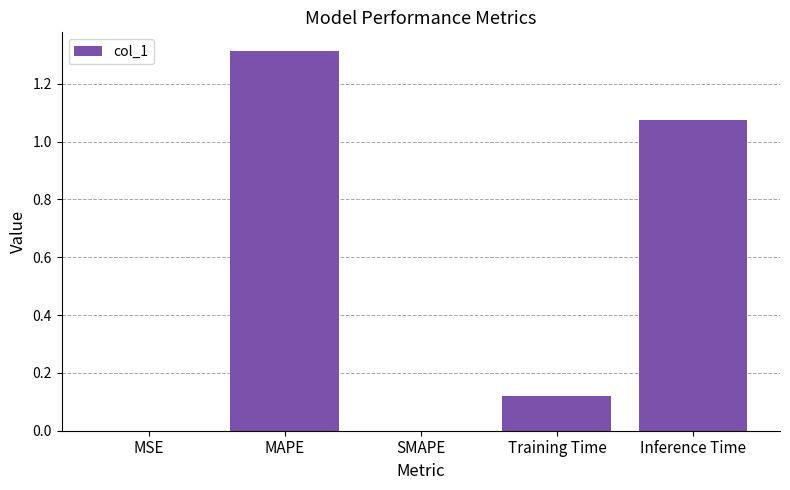

What is the maximum value shown in the chart?

1.3